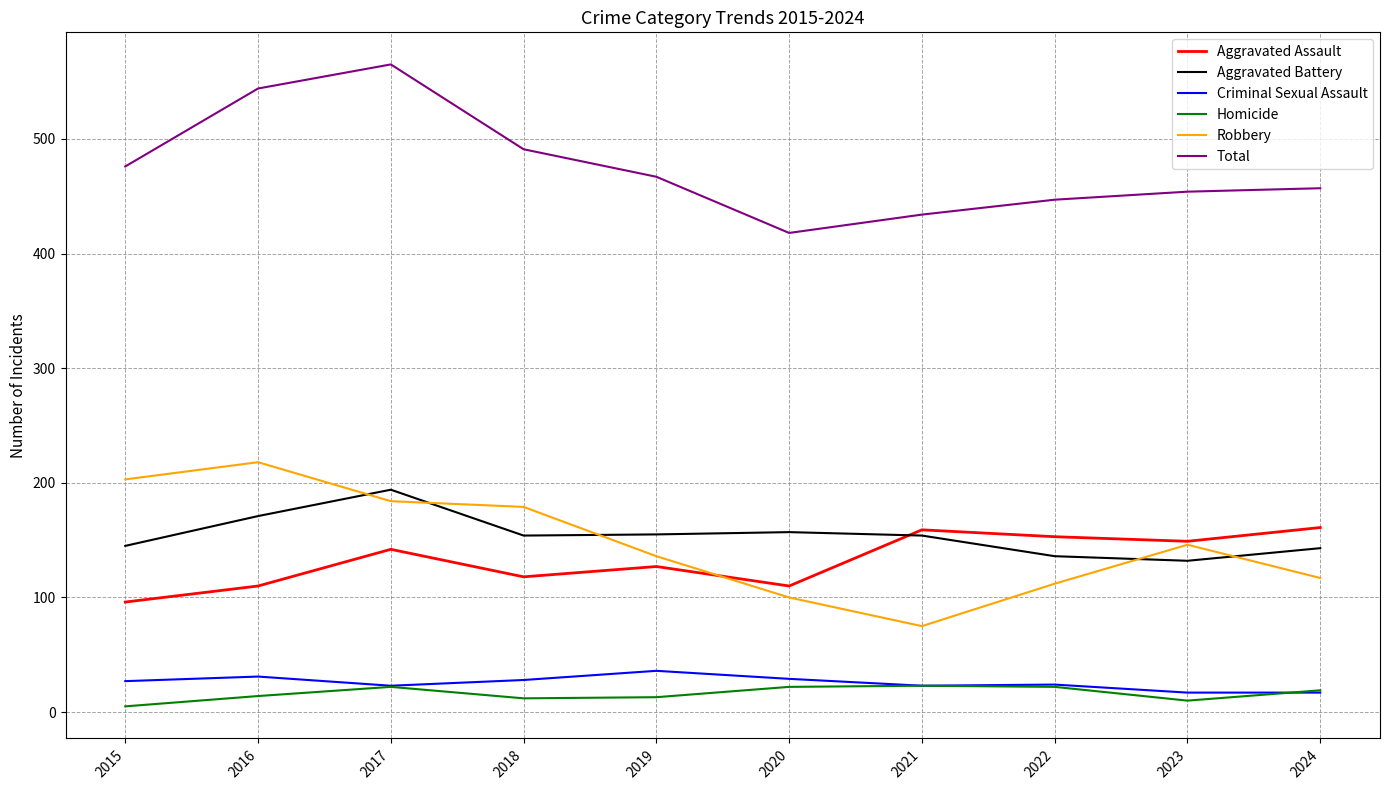

What value does the Homicide series have at 2017?

22